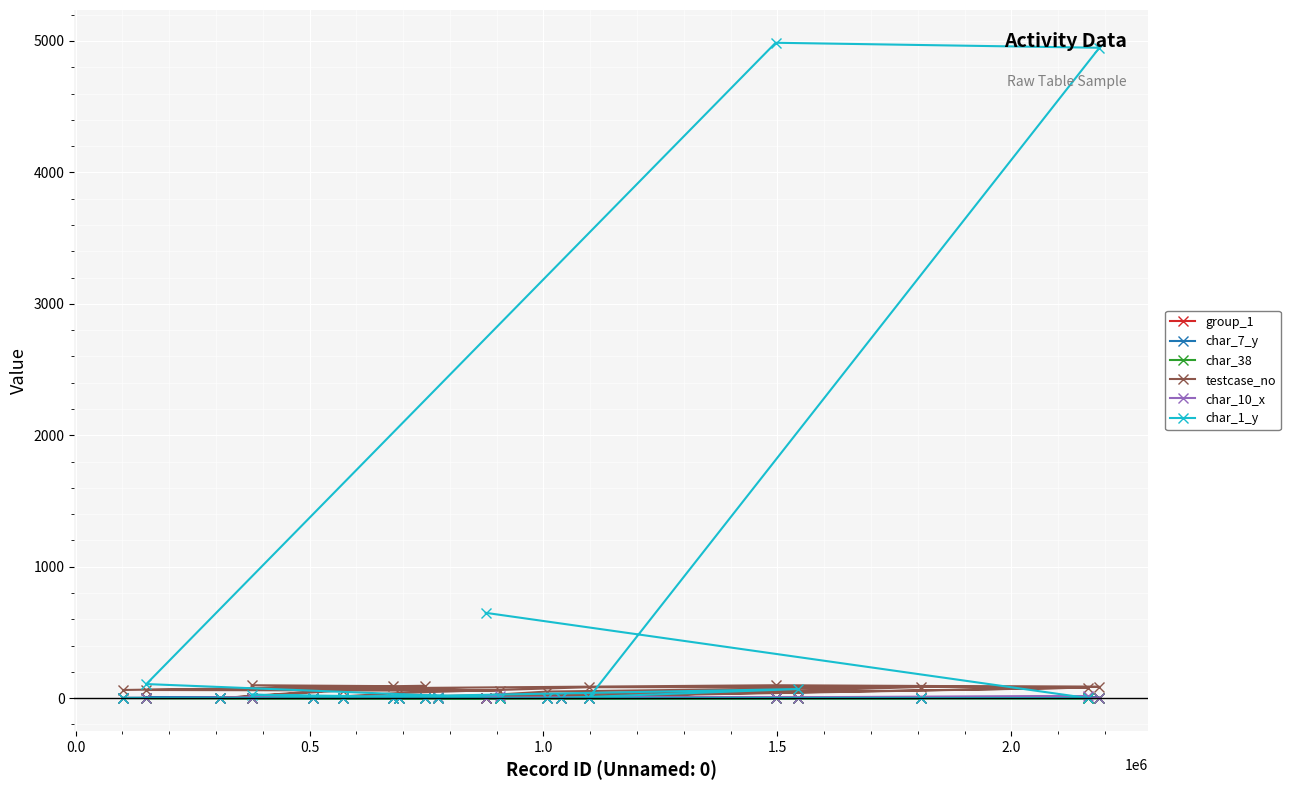

Which series has the widest spread of values?

char_1_y